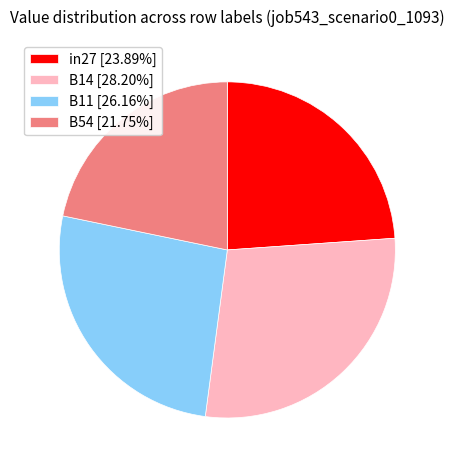

Does B54 [21.75%] account for over 50% of the chart?

No